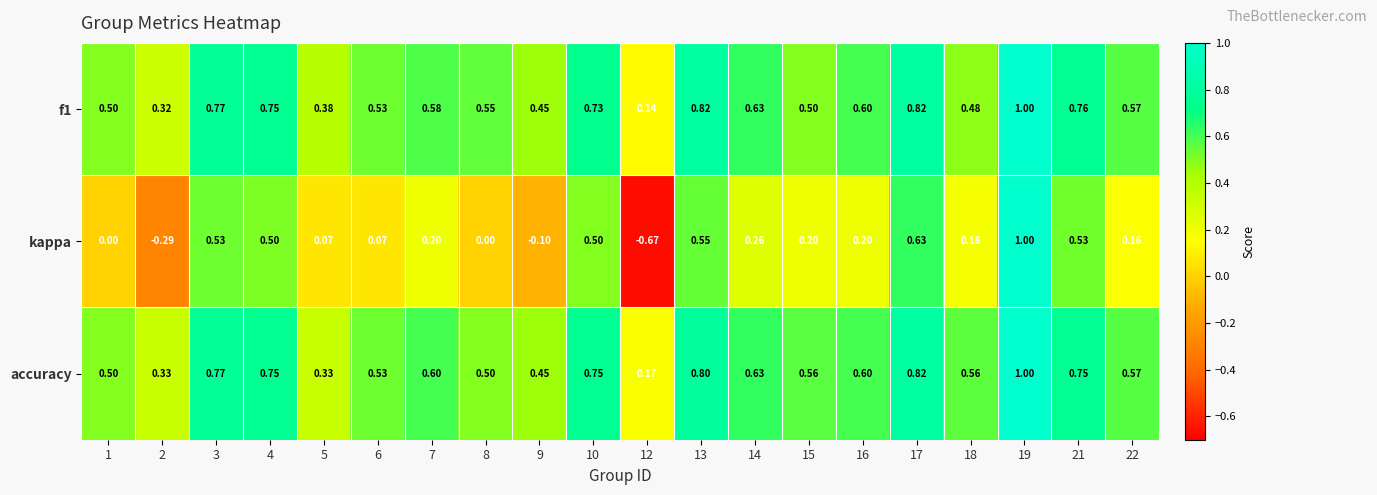

Which series changed the most between 13 and 19?

kappa